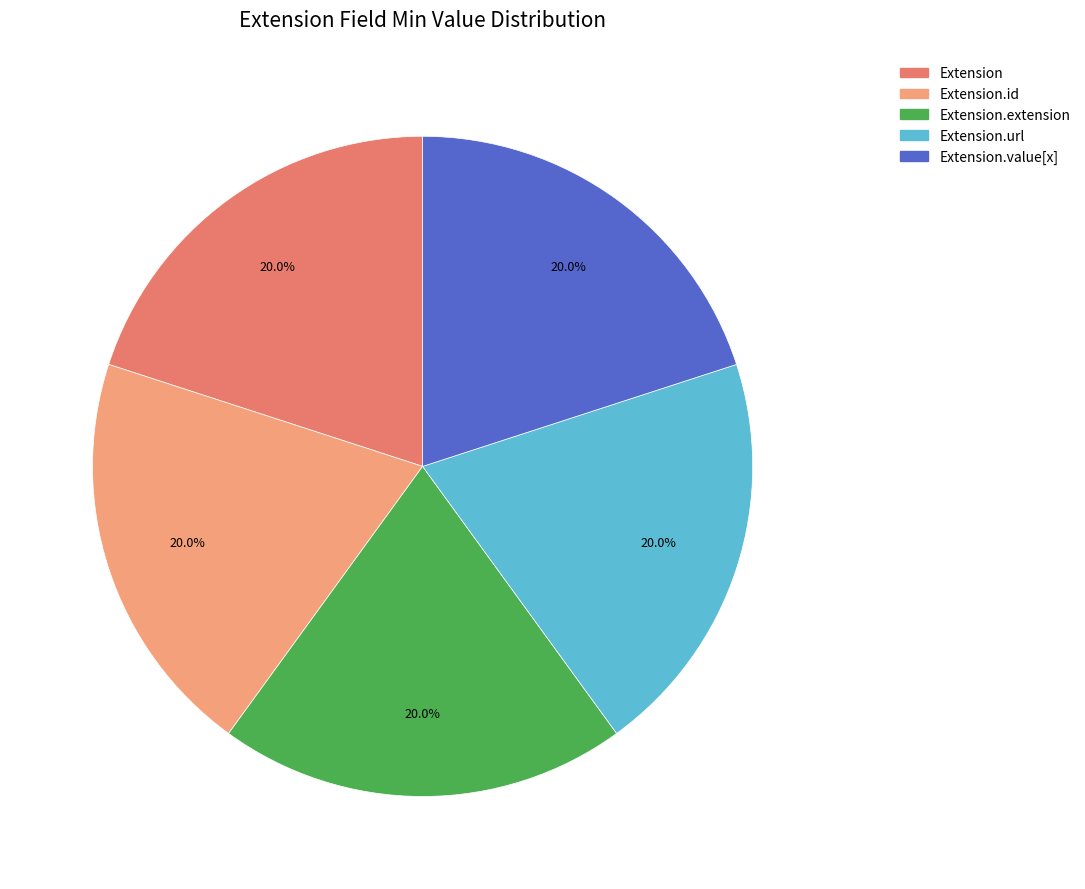

Approximately how many times larger is the value at Extension.extension compared to Extension.value[x]?

1.0